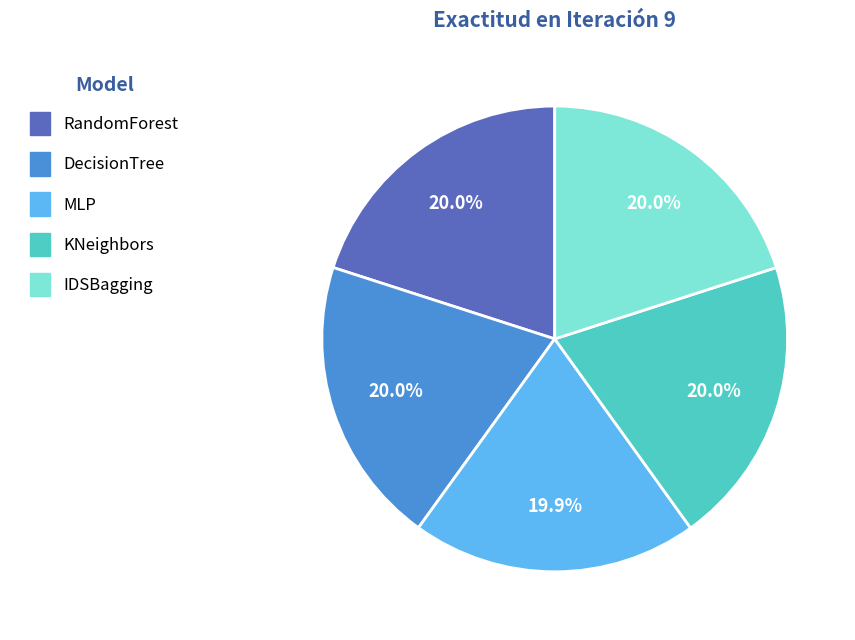

Is there a majority slice in this chart?

No